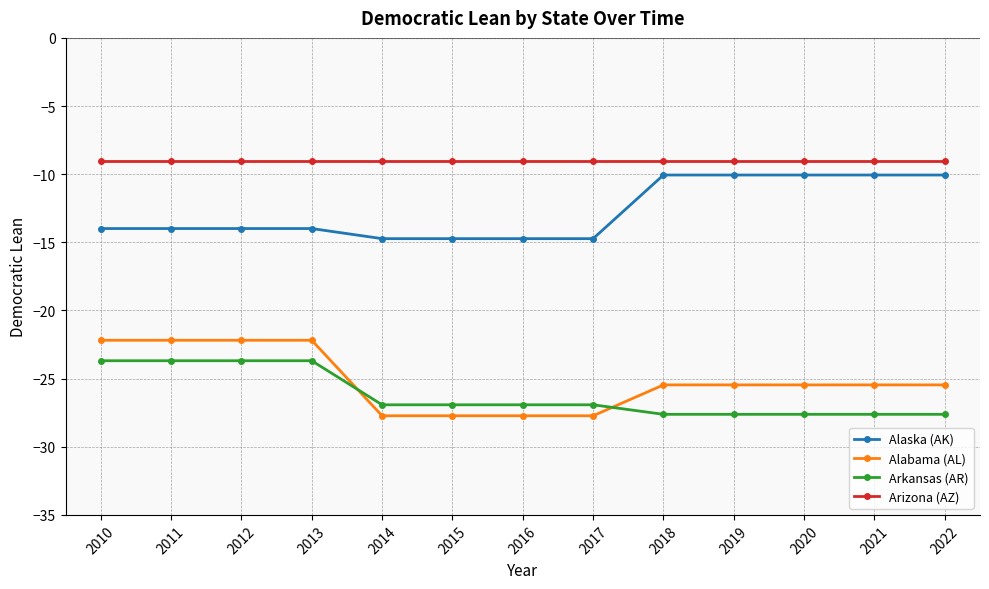

True or false: Alaska (AK) has a value of -10.1 at 2021.

True